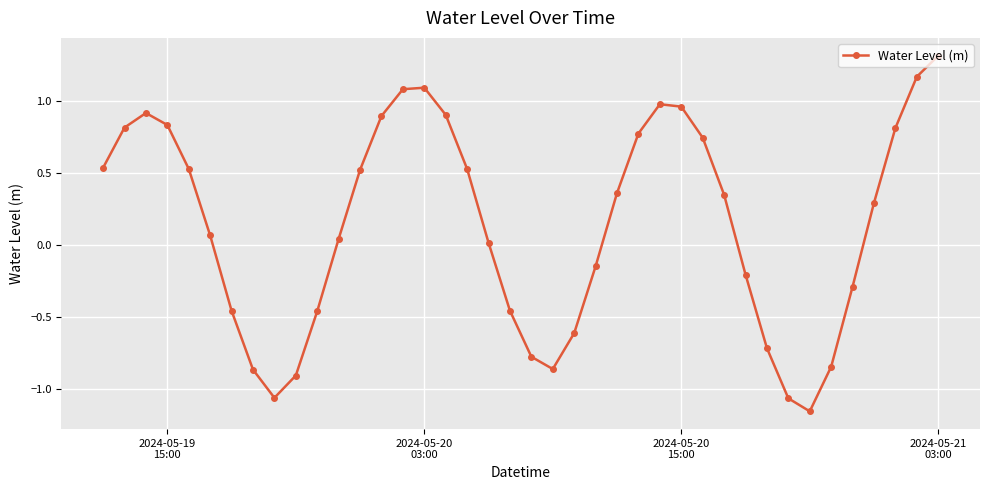

What is the difference between the second highest and second lowest values?

2.2